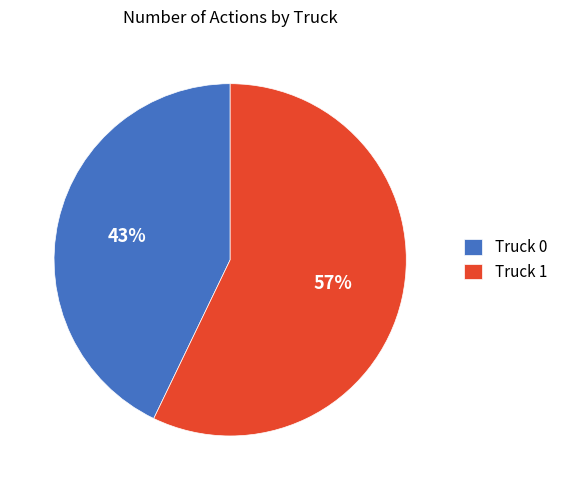

Between Truck 0 and Truck 1, which is larger?

Truck 1